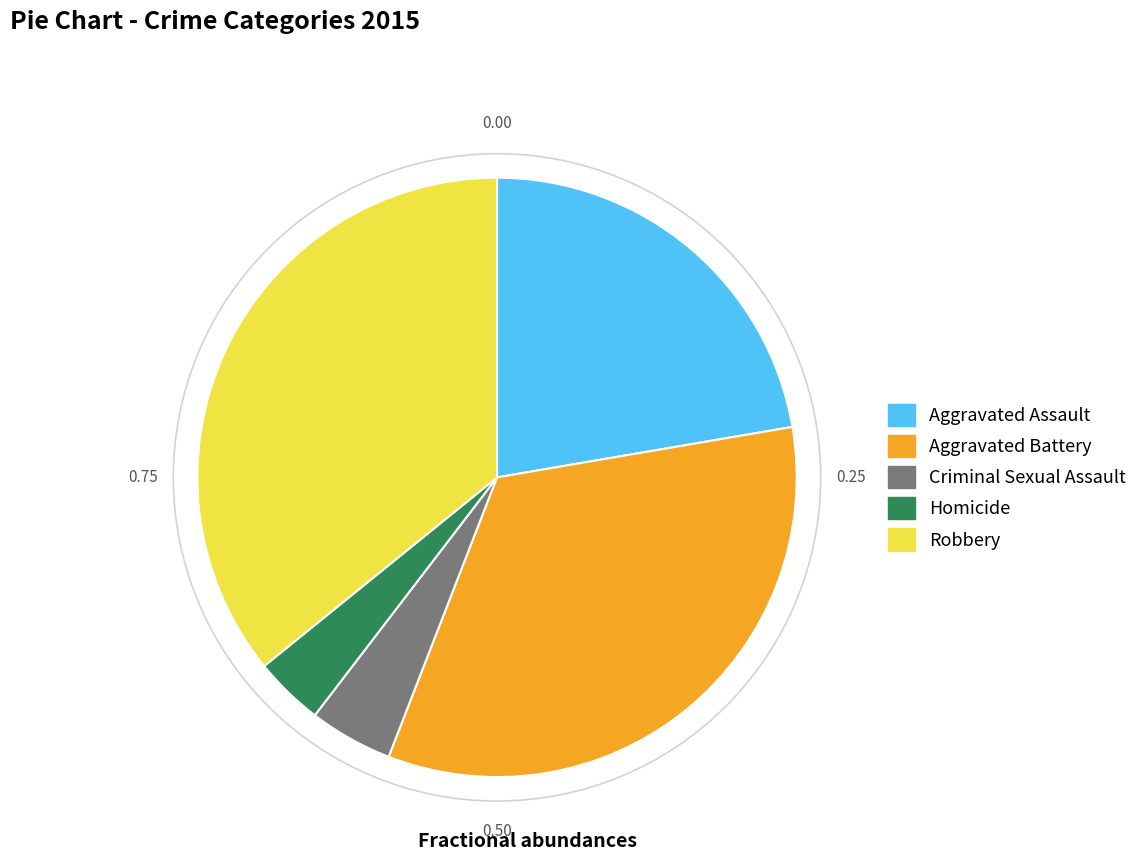

Which slice is the smallest?

Homicide